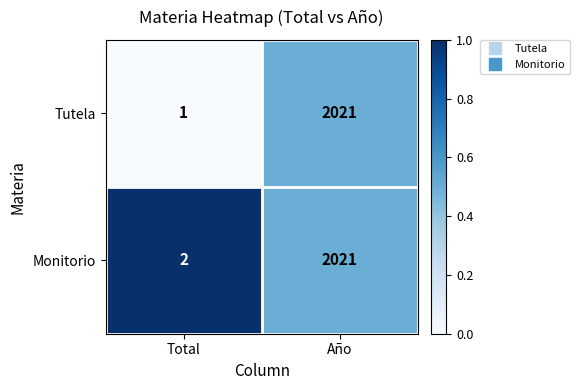

Rank the categories by Tutela value from highest to lowest.

Año, Total